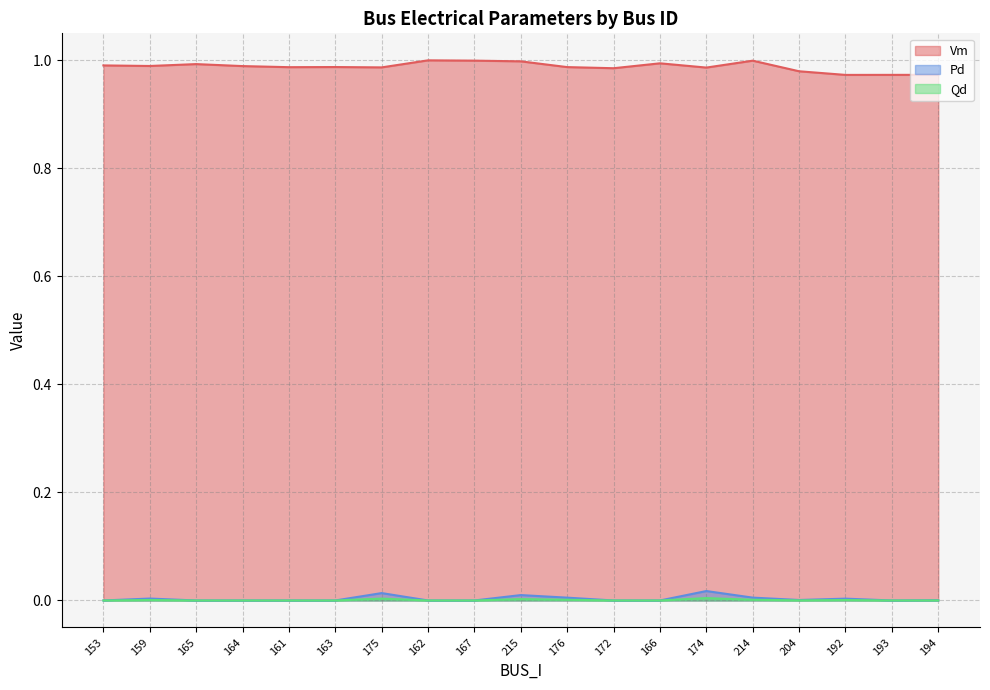

How many interior local valleys does the Pd series have?

2